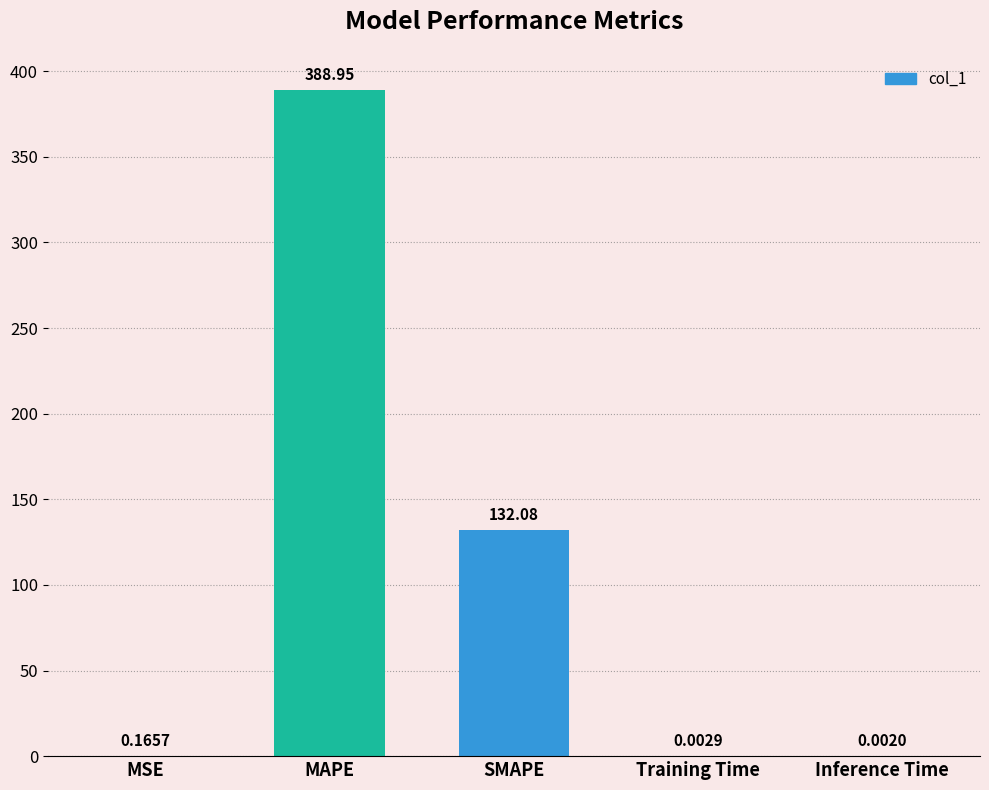

What is the average value?

104.2